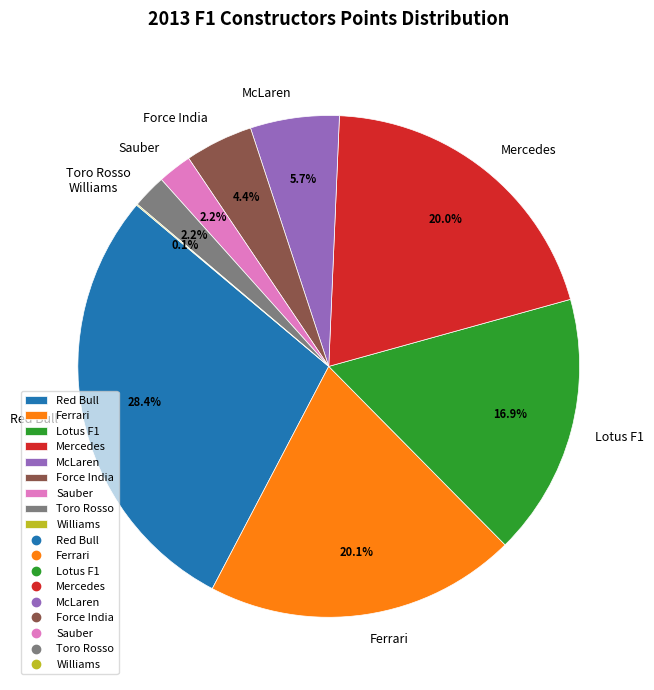

Is there any slice that represents more than half of the pie?

No